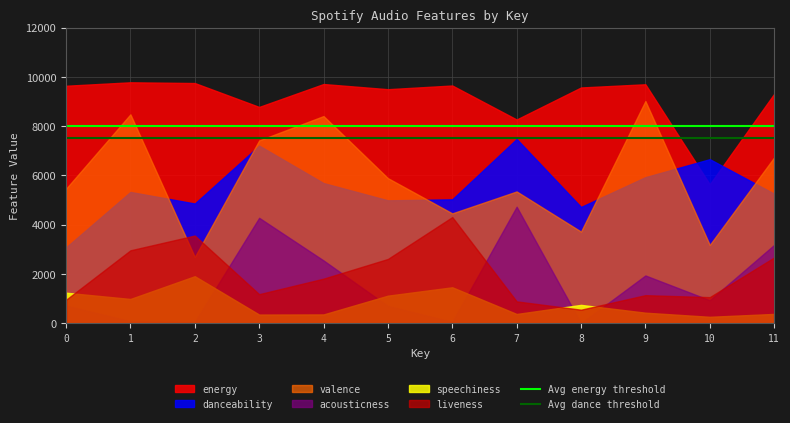

Does the chart display data point markers on the line(s)?

No